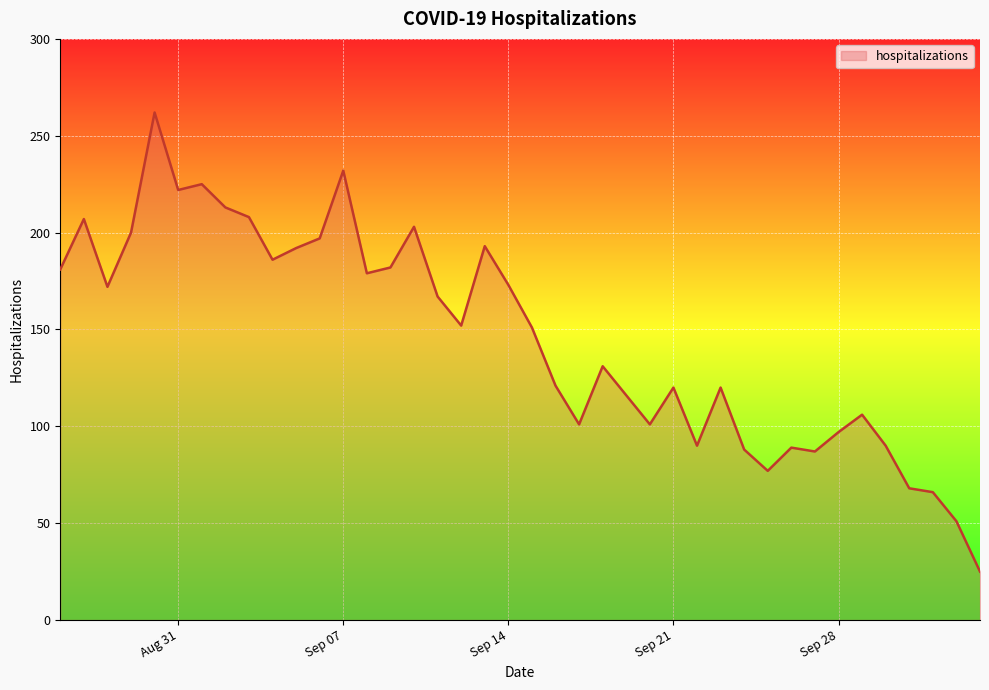

What is the difference between the maximum and minimum values?

237